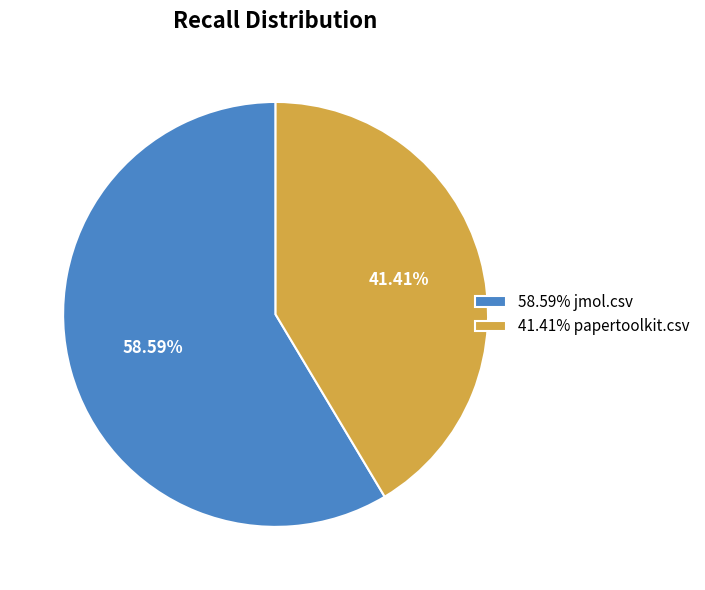

Is there any slice that represents more than half of the pie?

Yes